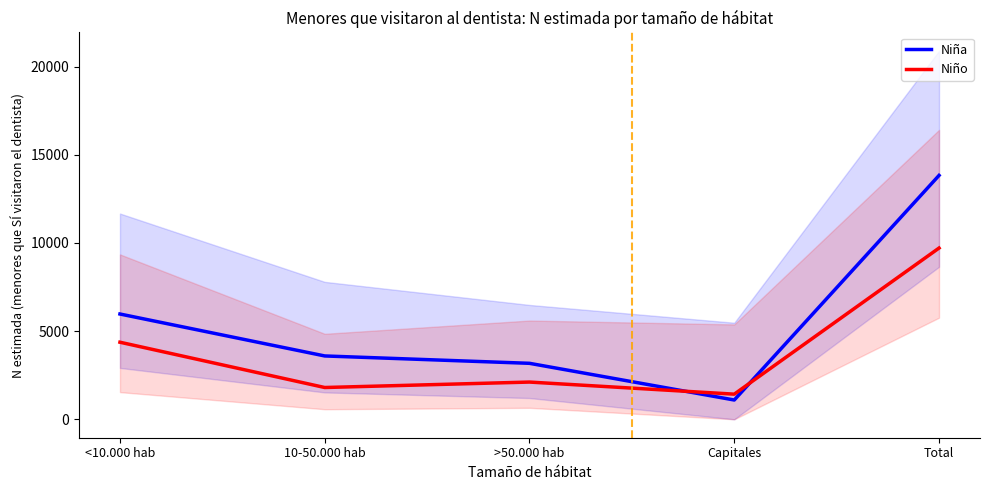

The Niña series shows 1591 at 10-50.000 hab. True or false?

False